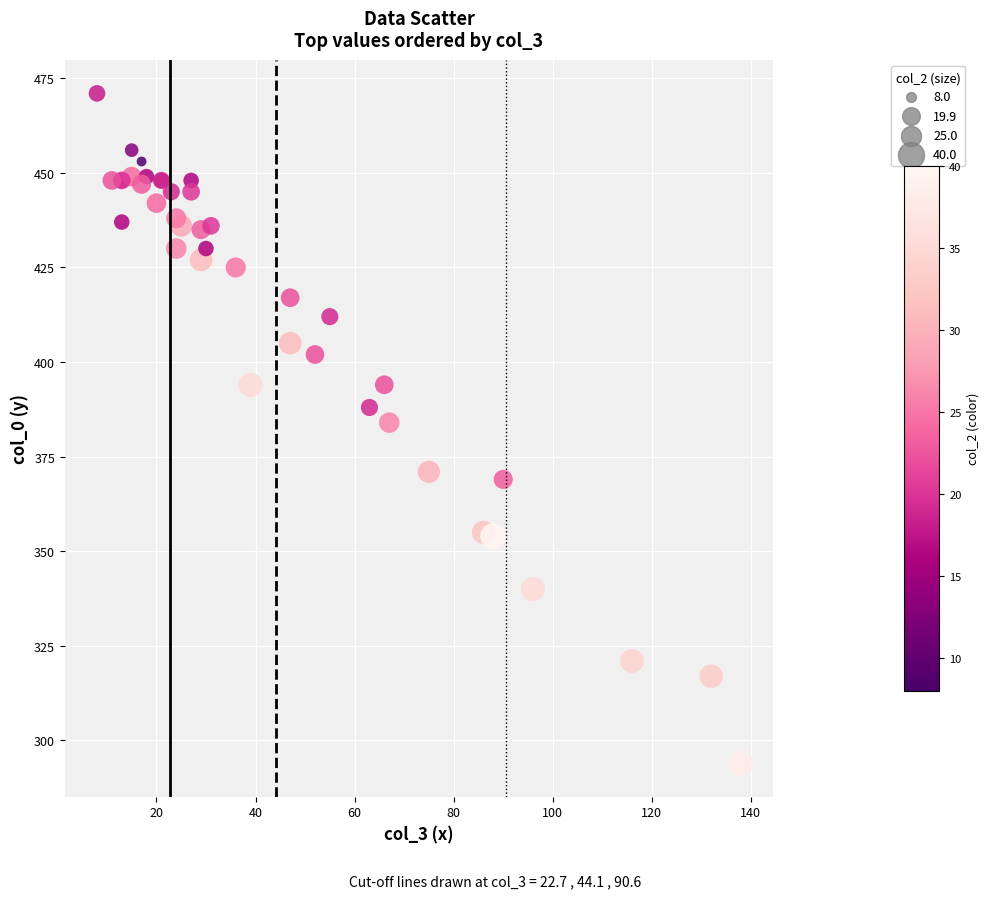

What Y value in the scatter plot is closest to 382?

384